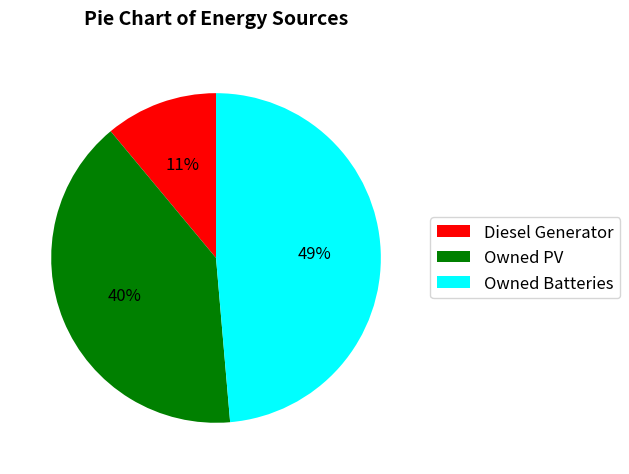

What is the largest slice in the pie chart?

Owned Batteries